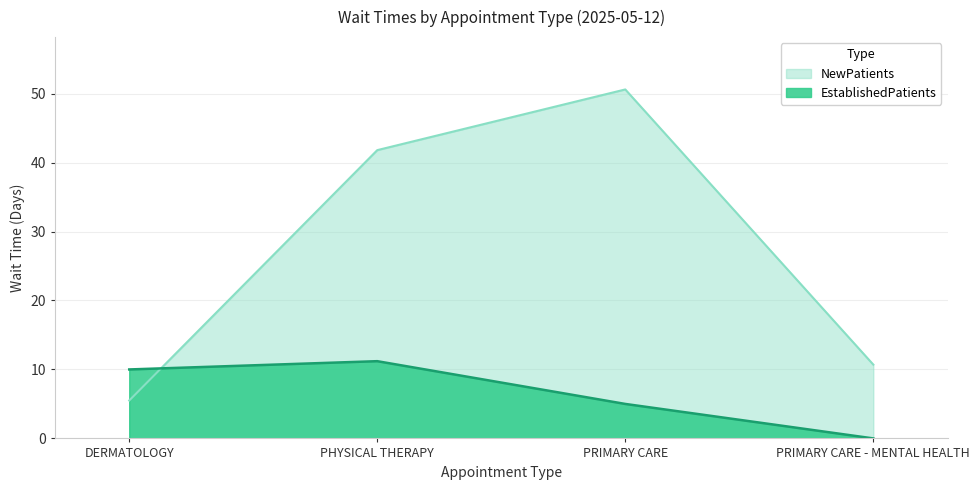

Does the chart display data point markers on the line(s)?

No